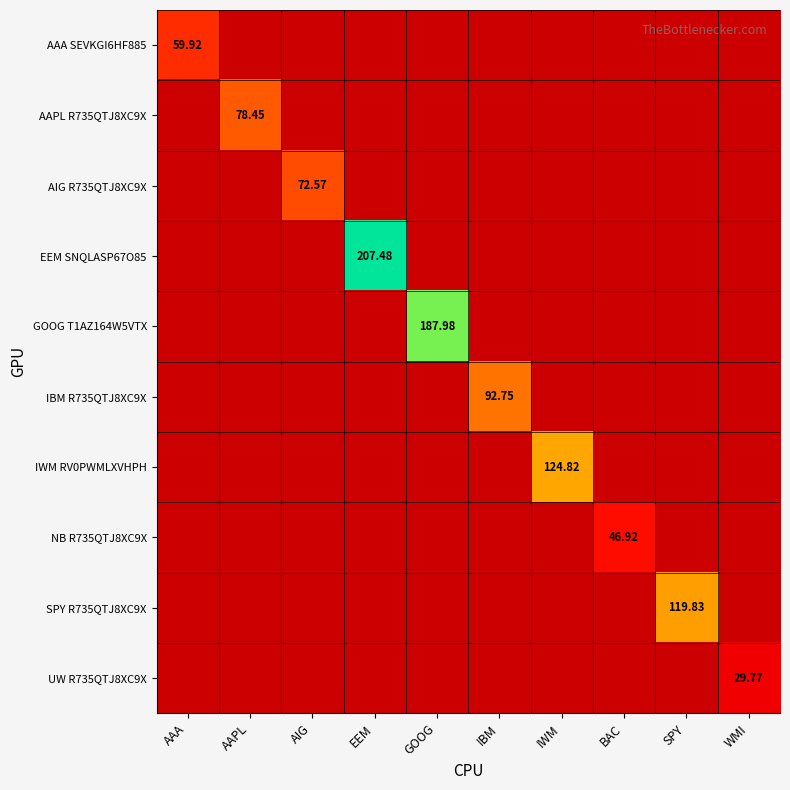

At which category is the sum across all series the highest?

EEM